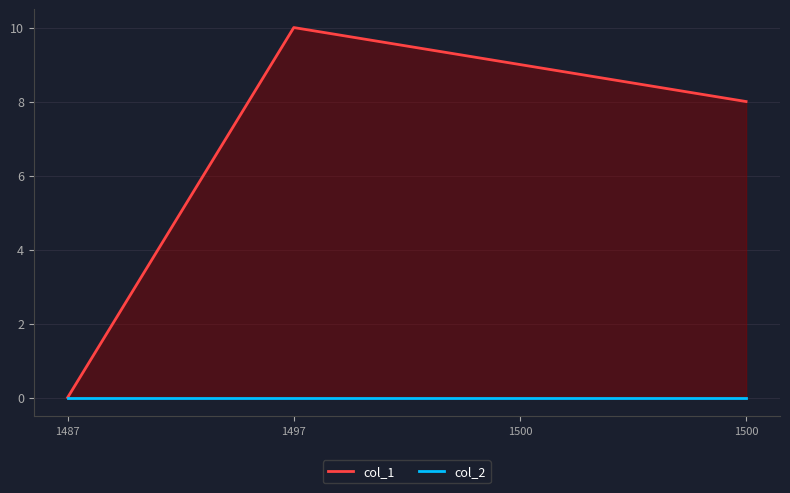

Does the chart display data point markers on the line(s)?

No